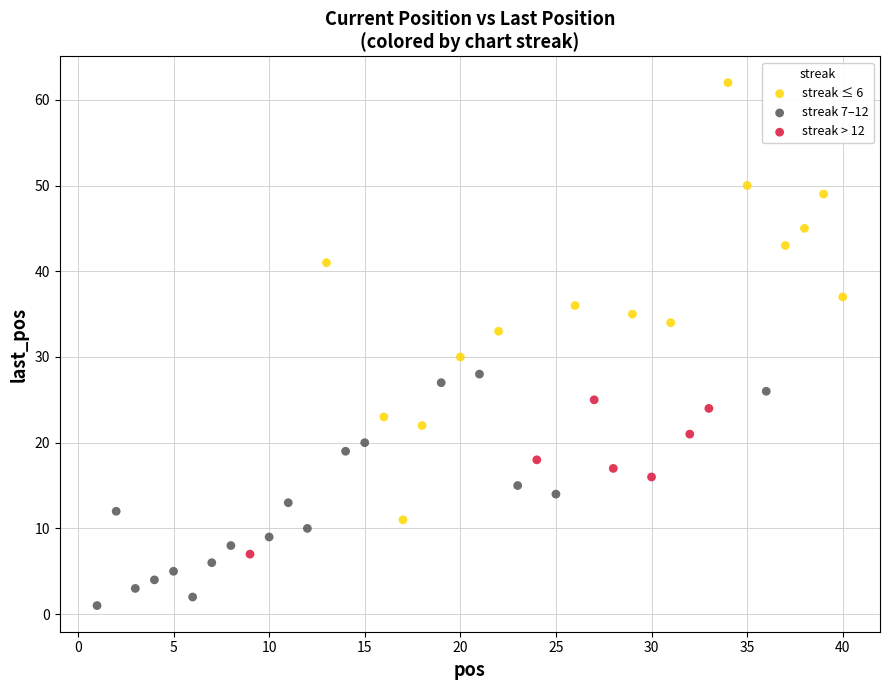

Which series contains the lowest Y value?

streak 7–12